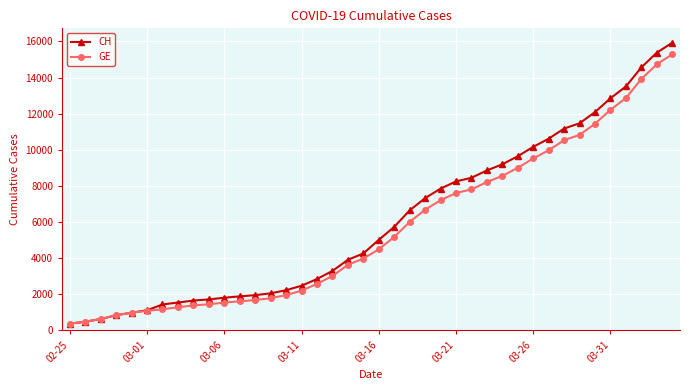

What is the smallest value displayed?

375